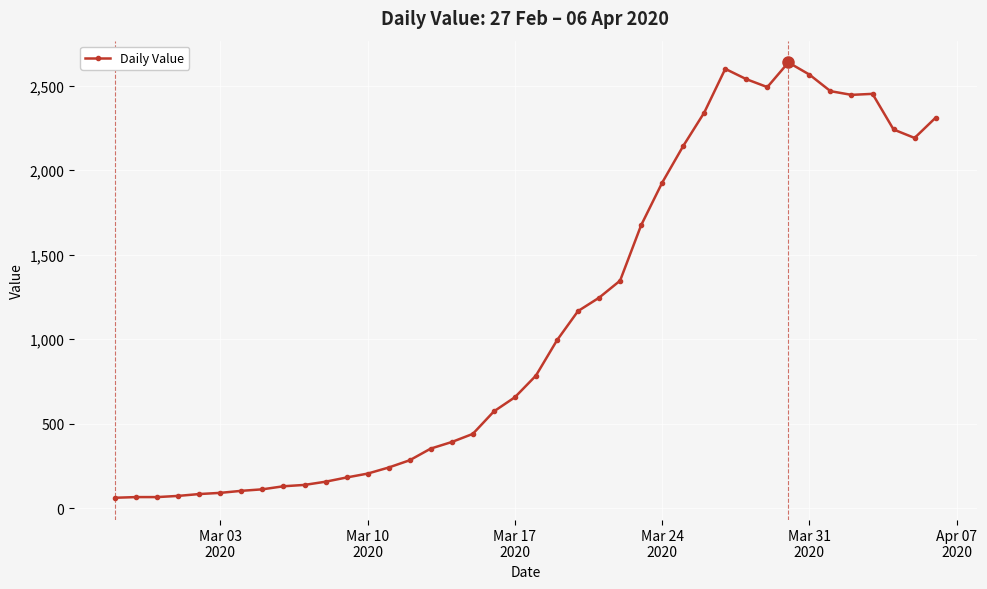

What is the maximum value shown in the chart?

2638